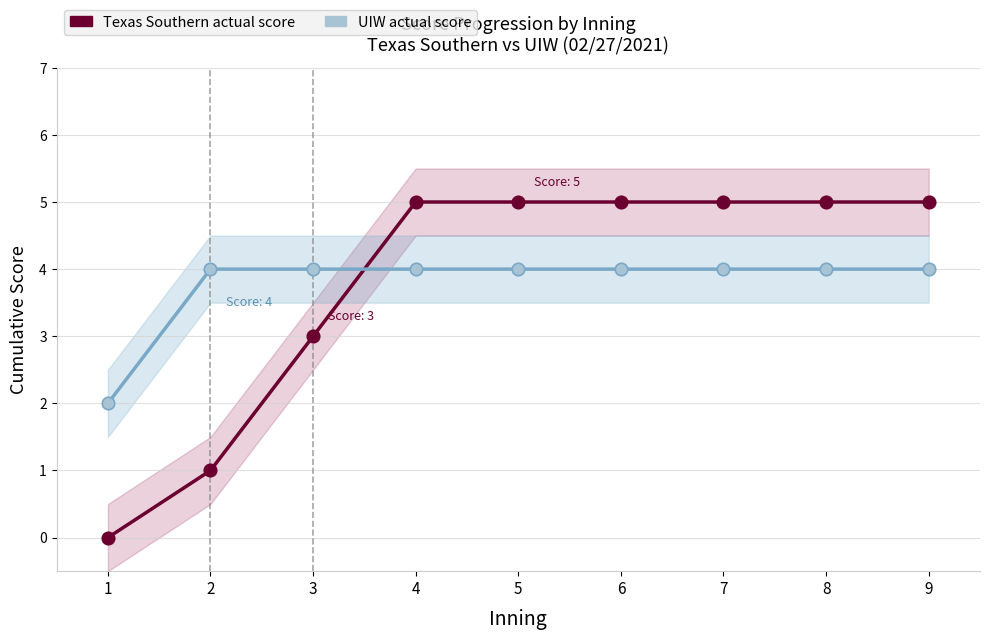

Is the value of UIW at 9 greater than the value of Texas Southern at 5?

No